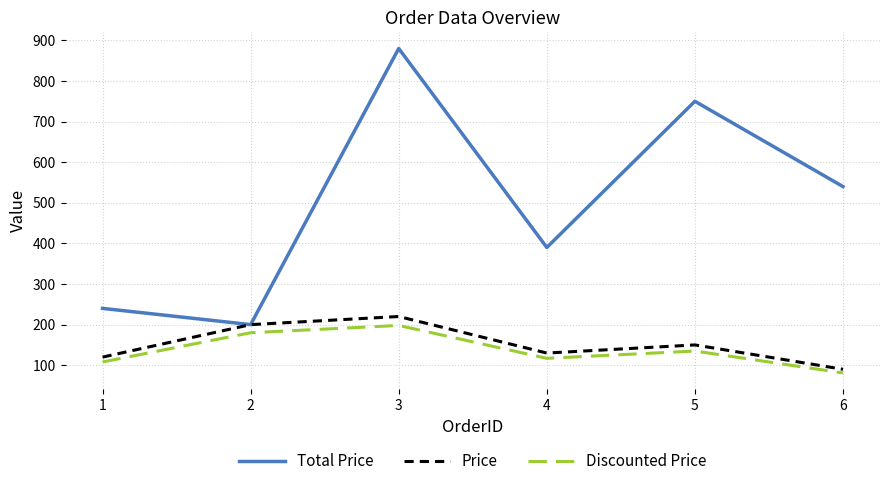

At which label does Discounted Price first exceed 135?

2